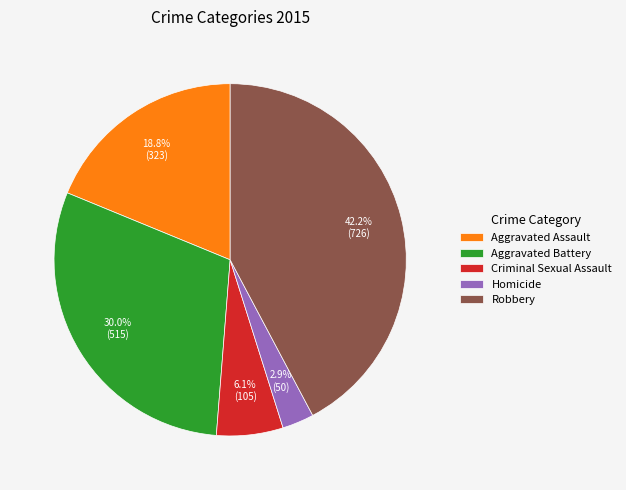

True or false: Criminal Sexual Assault accounts for 1% of the total.

False